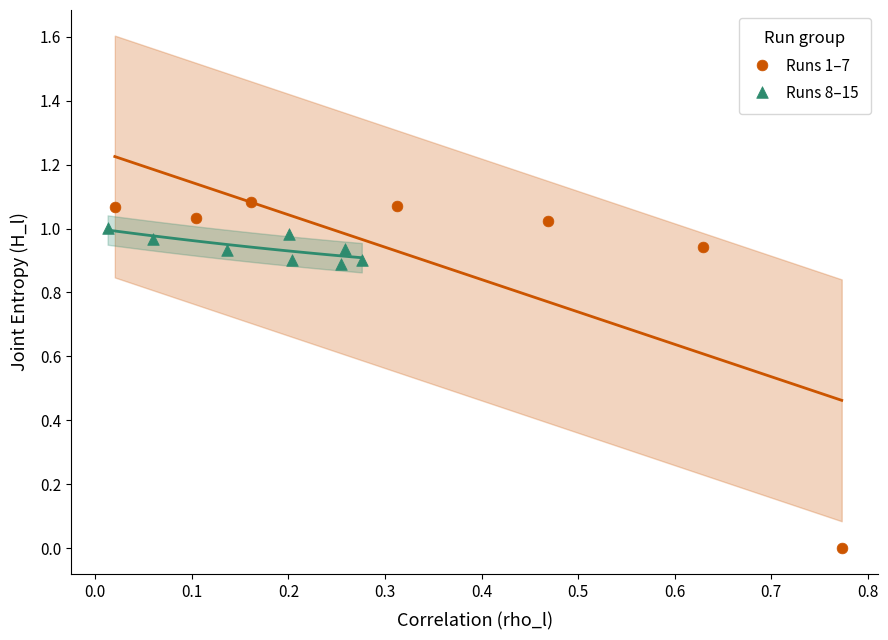

Which series reaches the minimum Y coordinate?

Runs 1–7